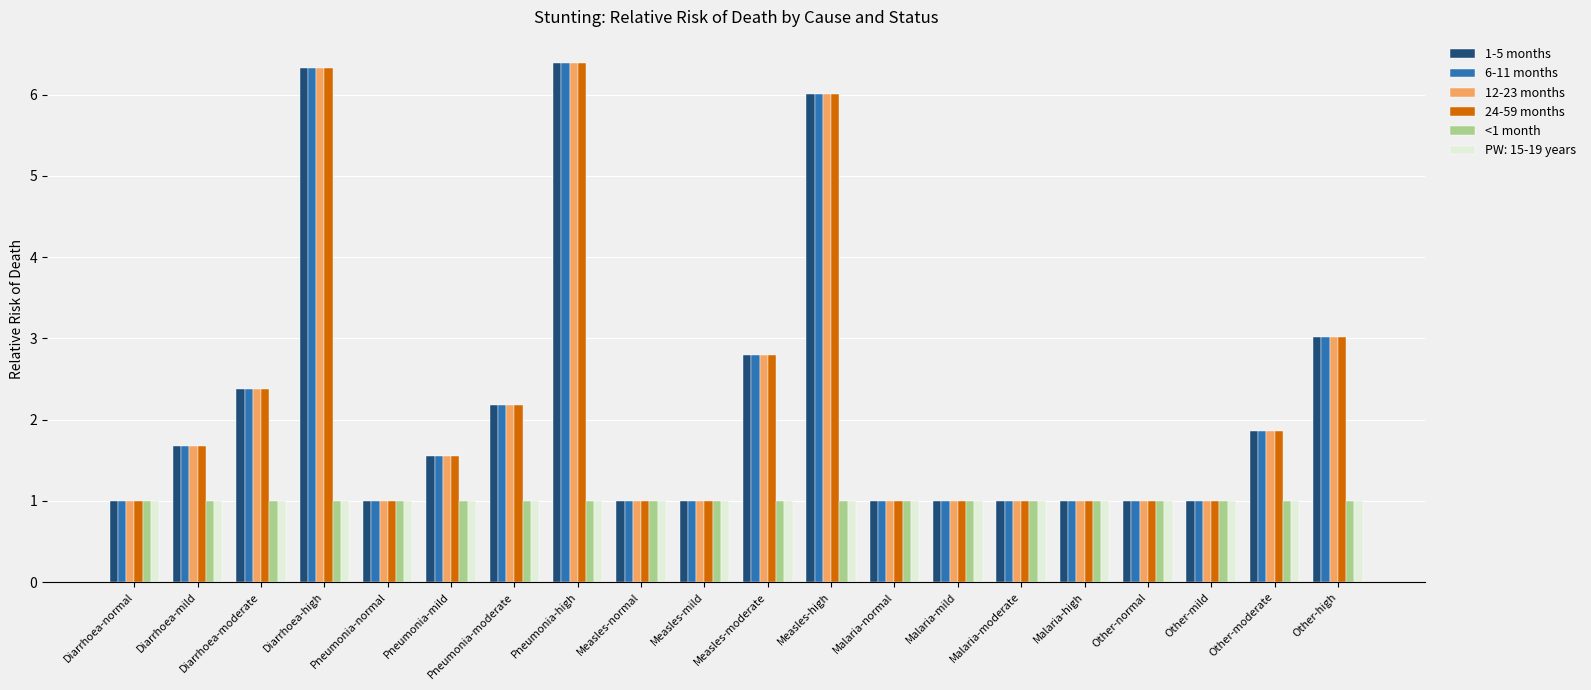

The value of 24-59 months at Measles-normal is 1.4. True or false?

False